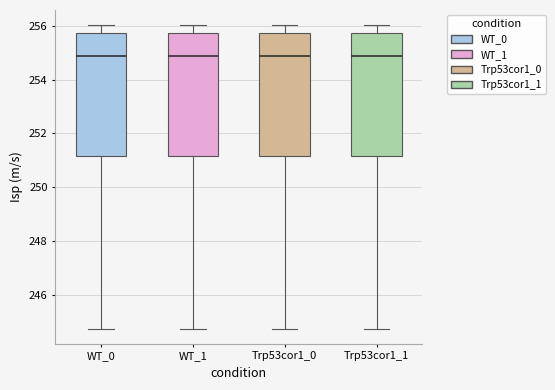

Where does the median line of the box for WT_1 sit on the y-axis? The values are not printed on the chart, so give them approximately, as read against the axis.

254.8